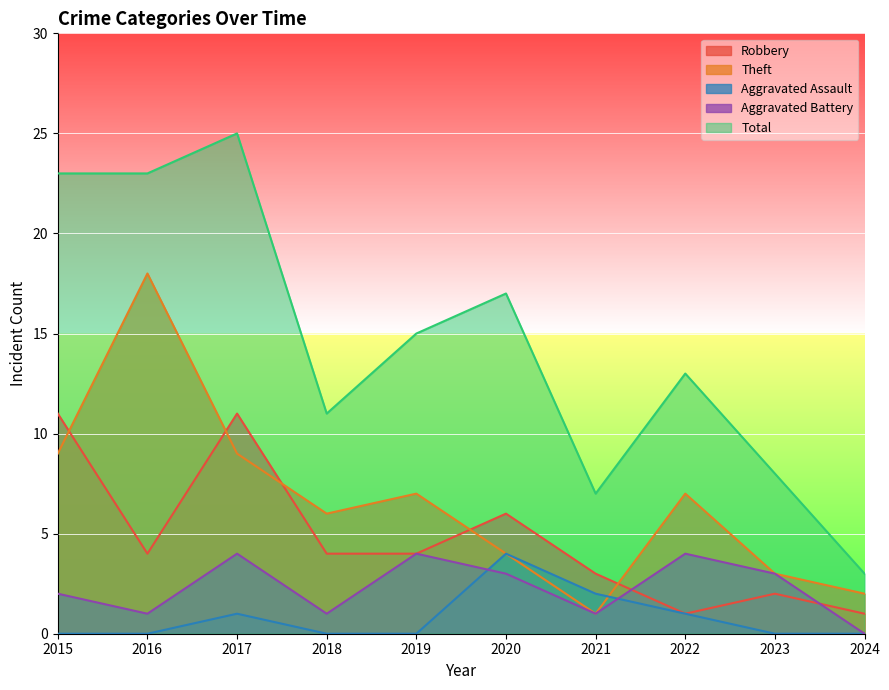

The Aggravated Assault series shows 0 at 2023. True or false?

True